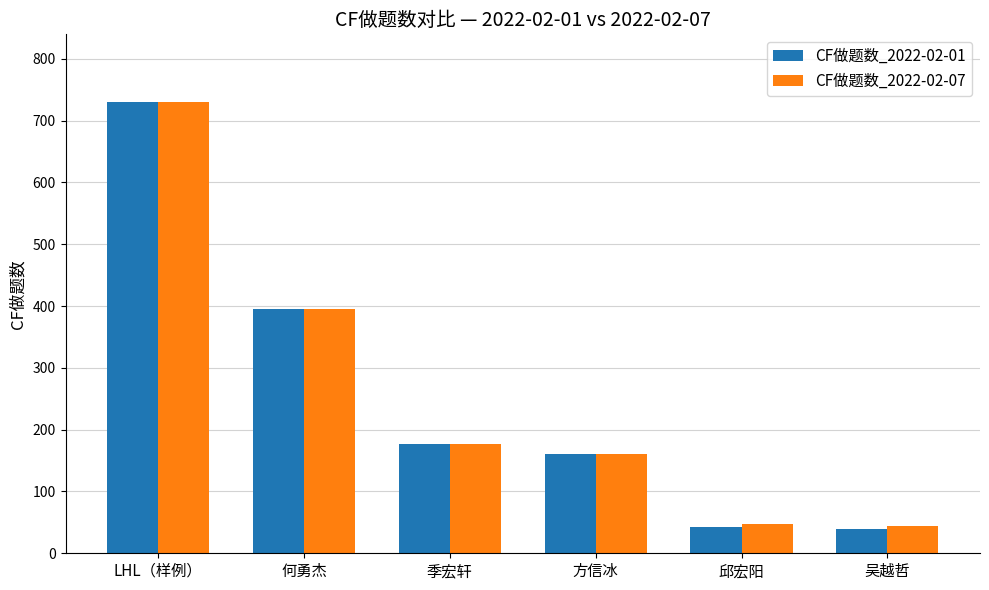

What is the label of the 5th bar from the right?

何勇杰